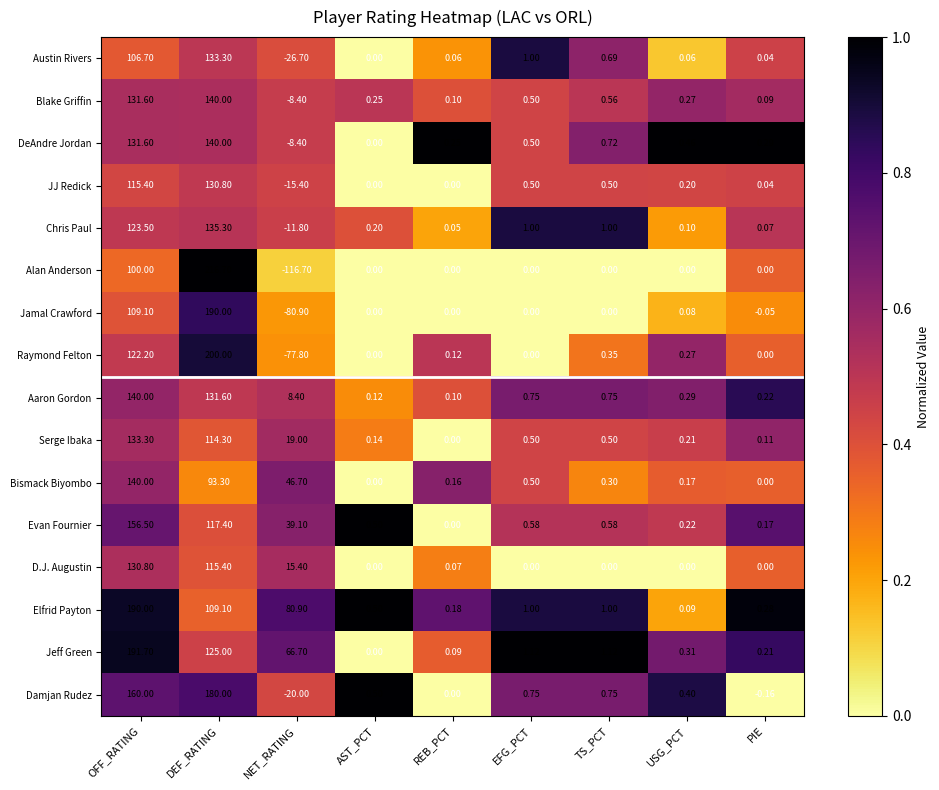

List the labels in order of Blake Griffin value, smallest first.

NET_RATING, PIE, REB_PCT, AST_PCT, USG_PCT, EFG_PCT, TS_PCT, OFF_RATING, DEF_RATING